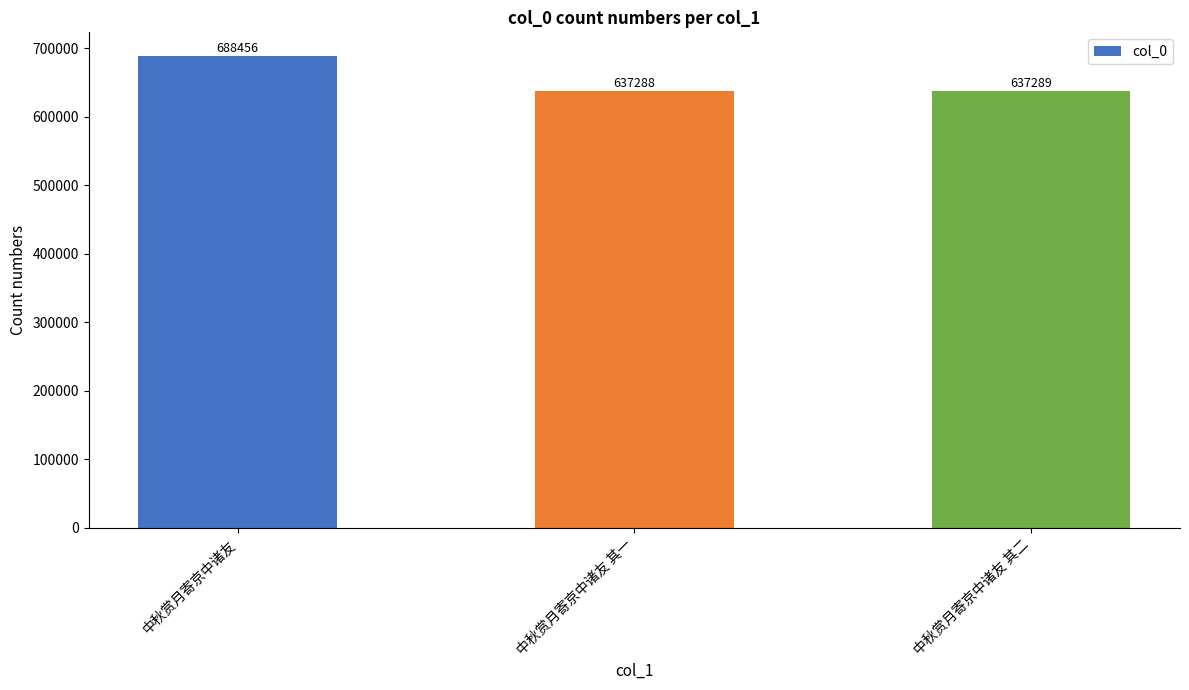

What is the label of the 1st bar from the right?

中秋赏月寄京中诸友 其二